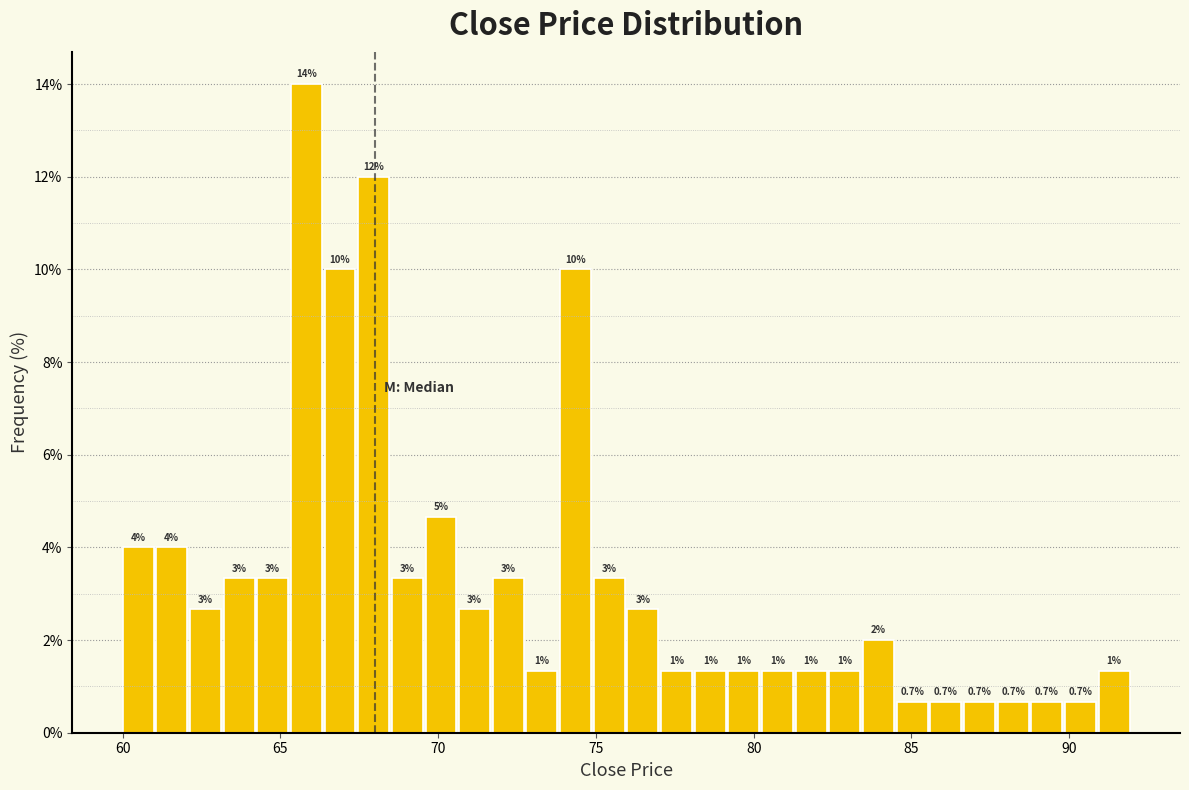

Read against the x-axis, roughly where is the centre of the tallest bar?

66.0